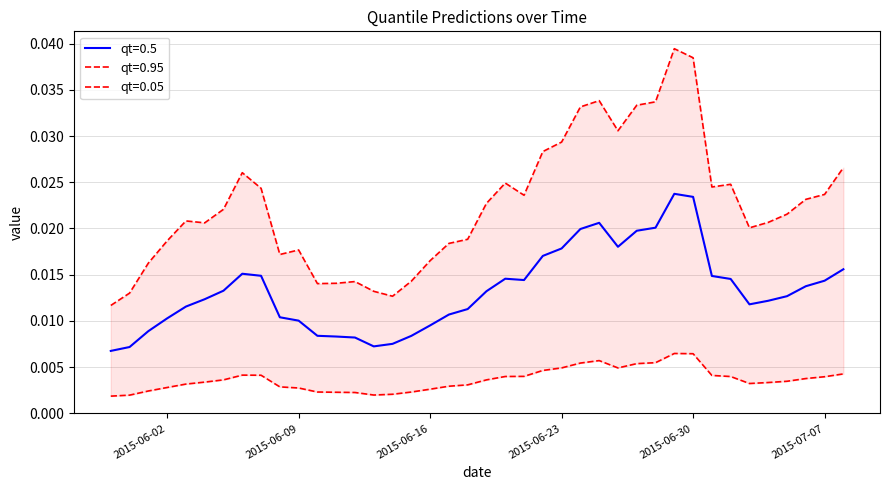

Is it true that qt=0.5 equals 0.0 at 2015-06-06?

False